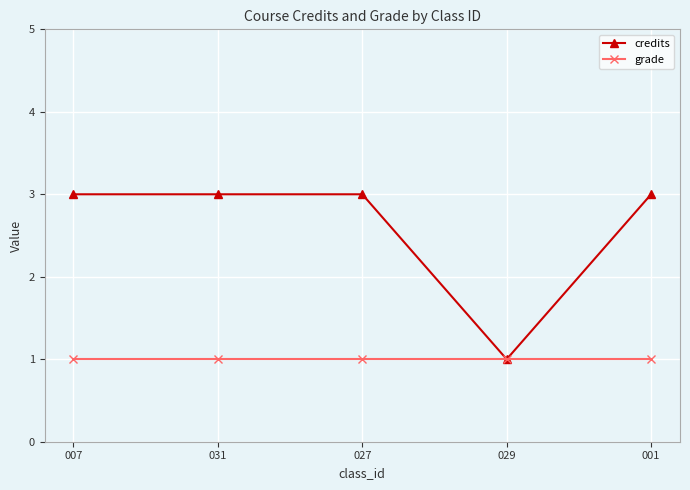

Reading right to left, extract all data points from this chart.

credits: 3	1	3	3	3
grade: 1	1	1	1	1